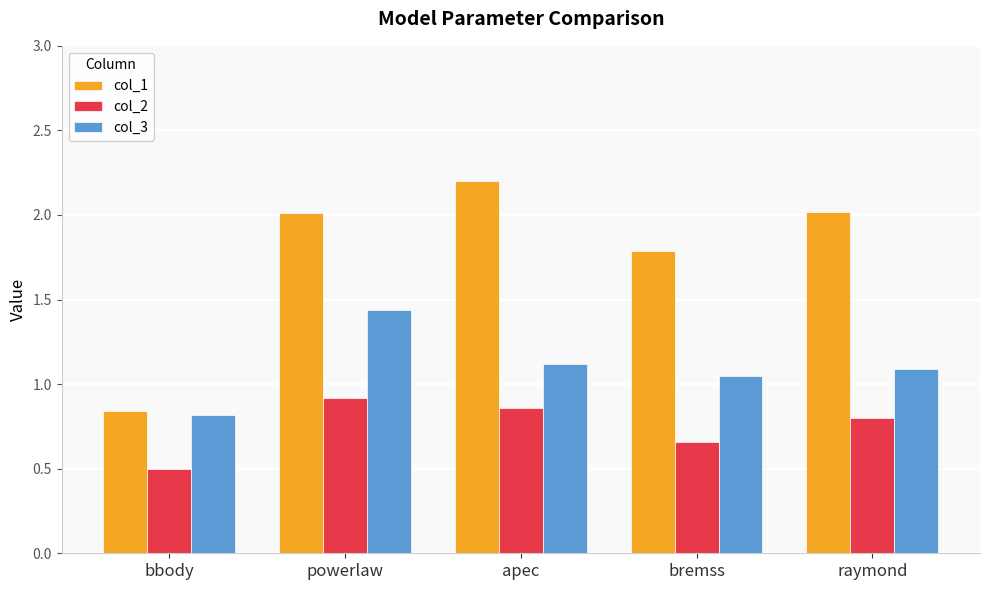

What is the label of the 3rd bar from the right?

apec